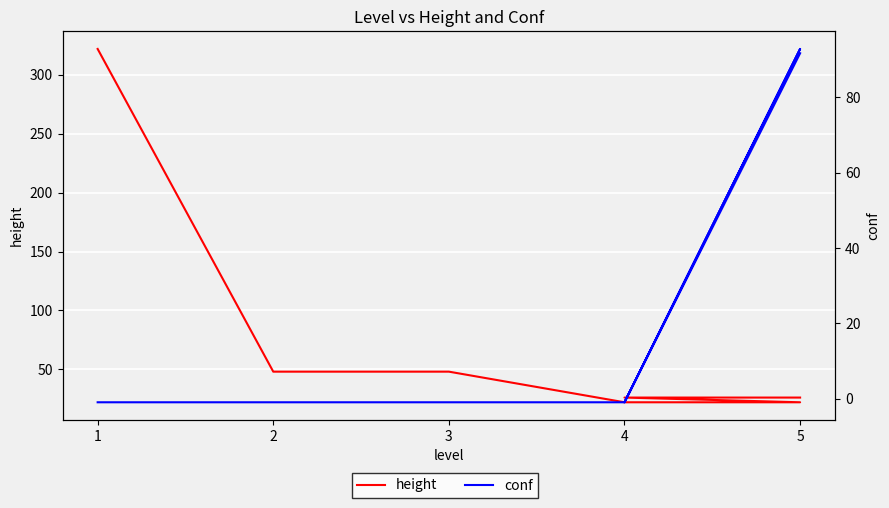

How many data points in height are above 26?

3